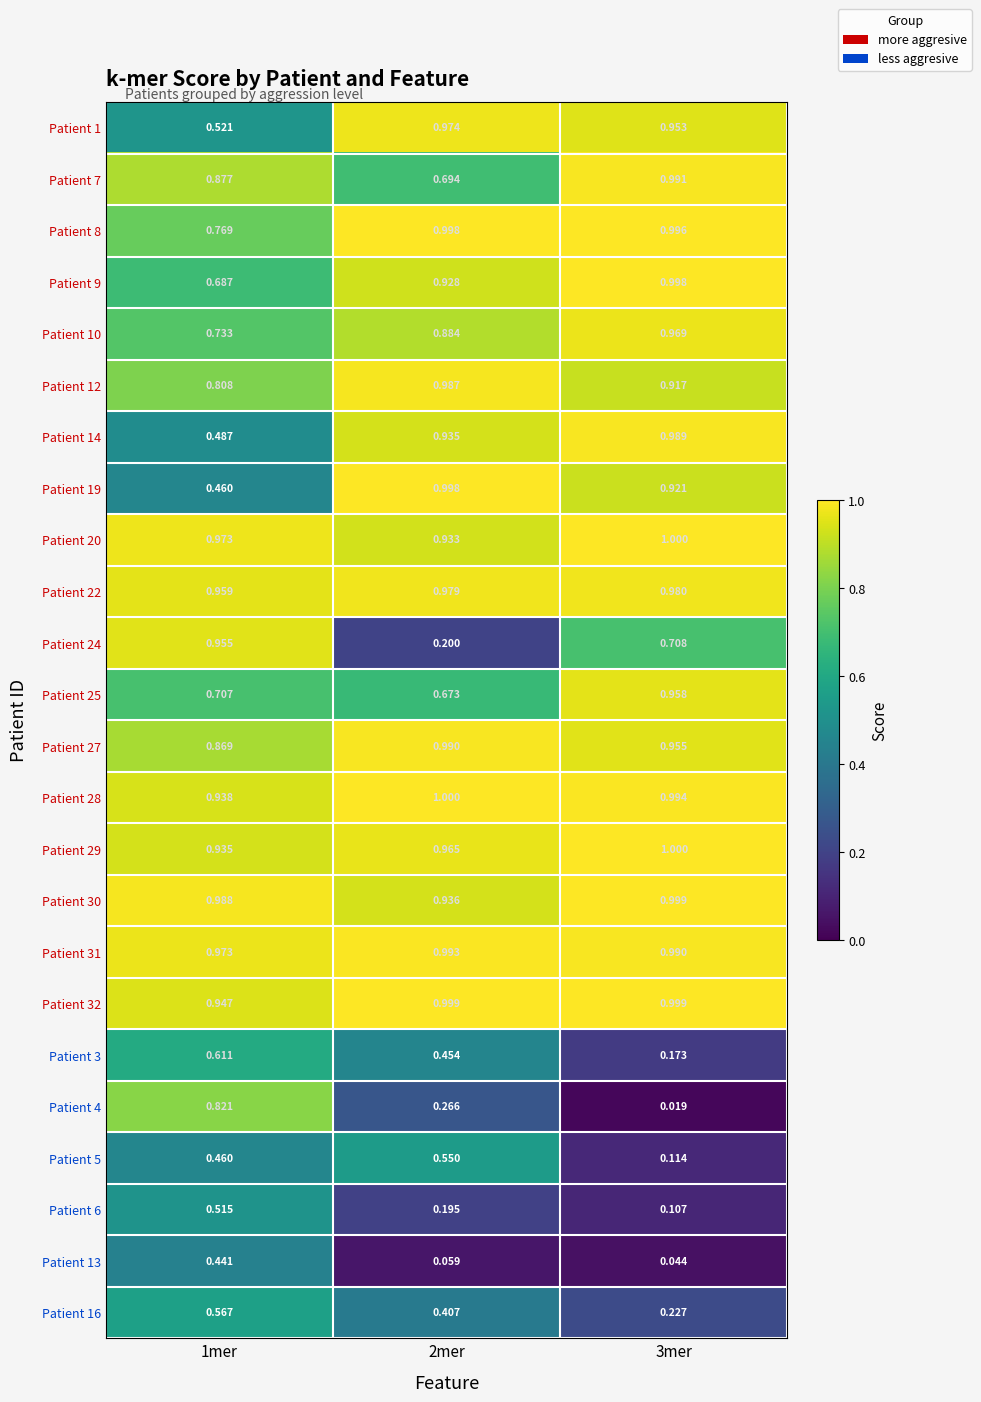

Is the value of Patient 7 at 2mer greater than the value of Patient 14 at 1mer?

Yes